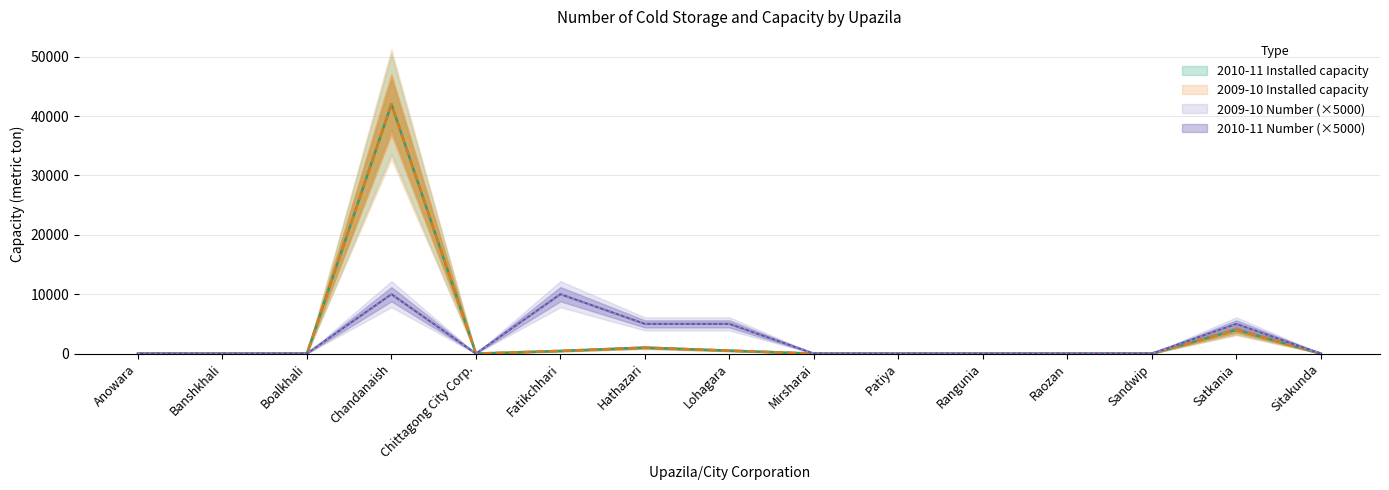

Is this an area chart (filled region under the line)?

No